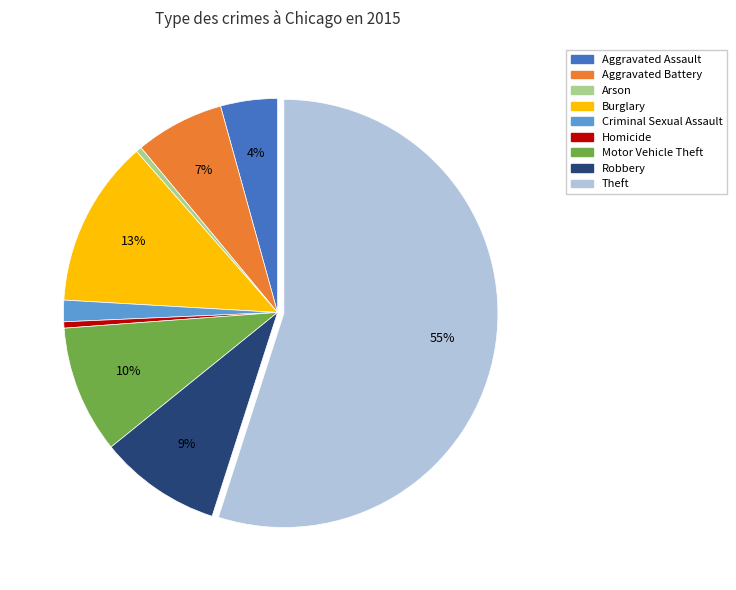

Do Arson and Theft together represent more than half of the pie?

Yes